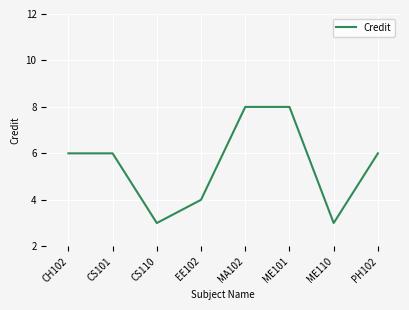

What is the sum of all values?

44